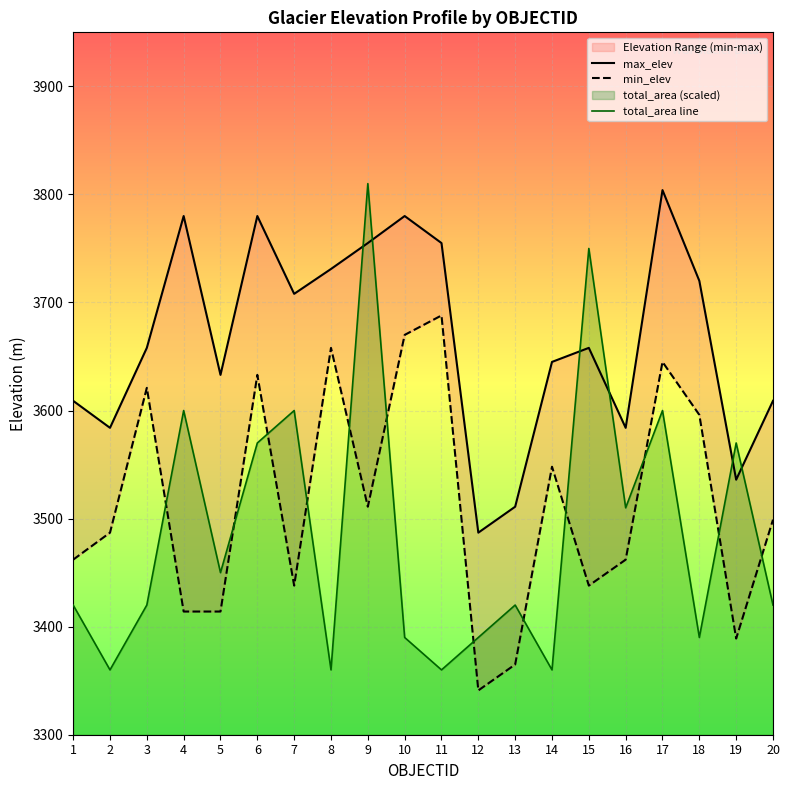

Between 6 and 16, which series saw the biggest shift?

max_elev